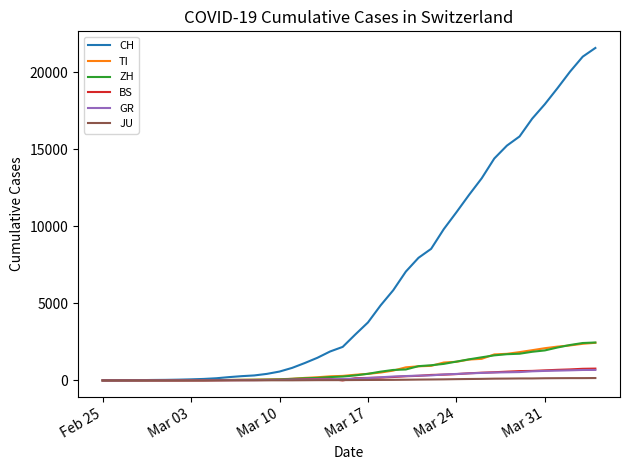

Which series has the largest total across all categories?

CH